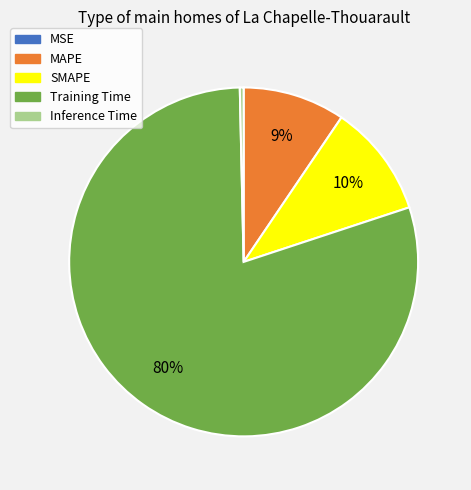

Which has a higher value, SMAPE or MAPE?

SMAPE